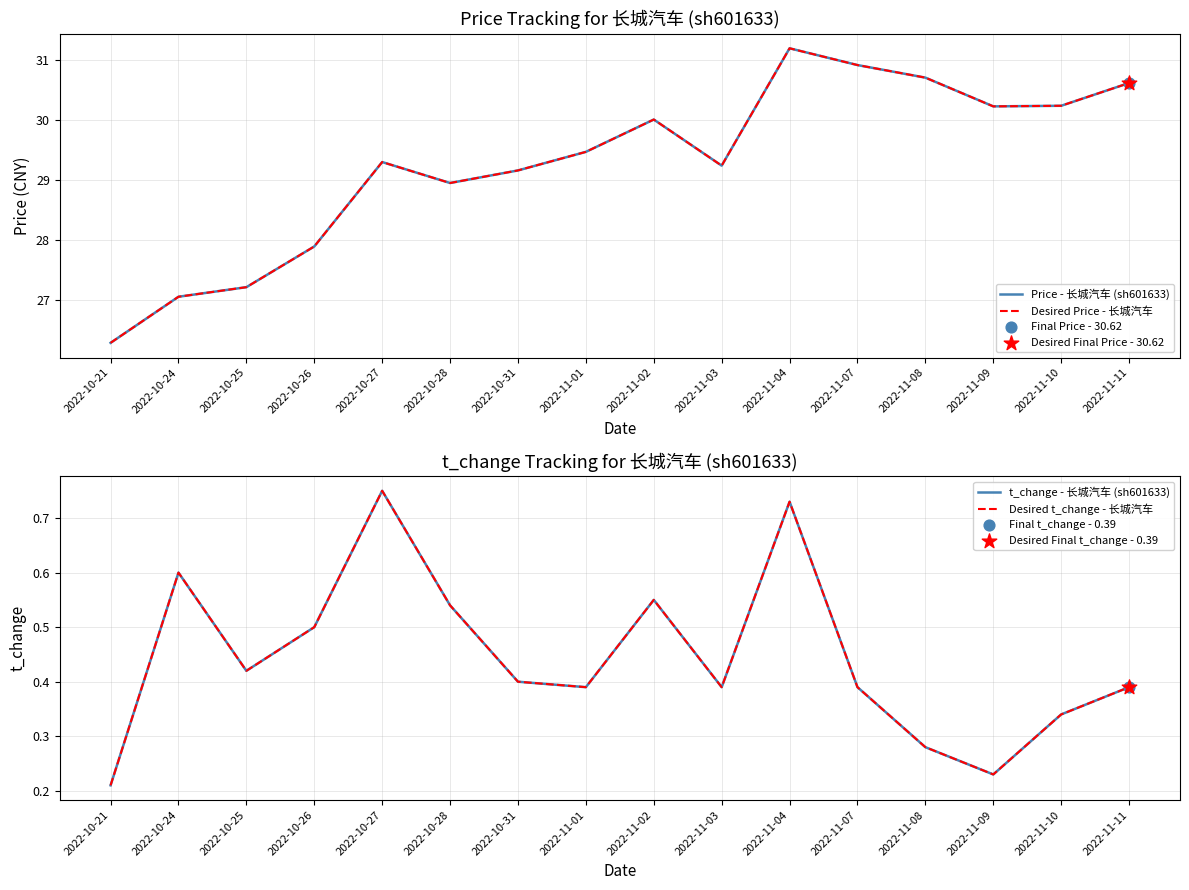

Is the value of t_change - 长城汽车 (sh601633) at 2022-10-28 greater than the value of Desired t_change - 长城汽车 at 2022-11-08?

Yes